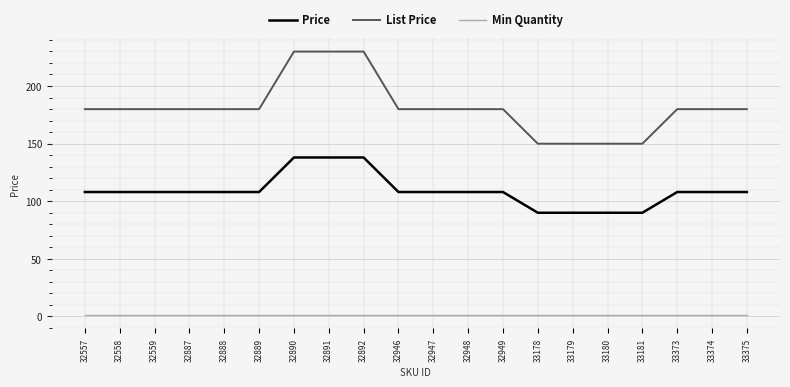

Is the value of Price at 32890 greater than the value of Min Quantity at 32890?

Yes